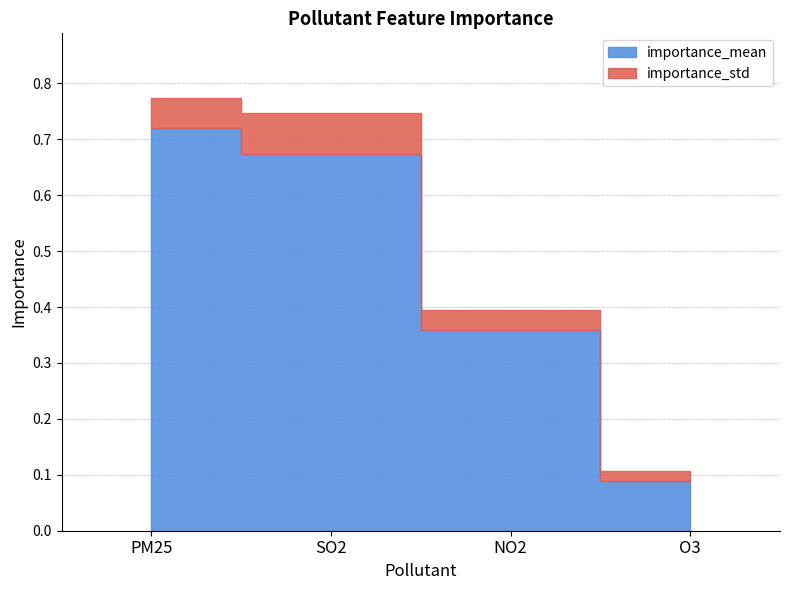

True or false: importance_mean has more than 1 interior local peaks.

False